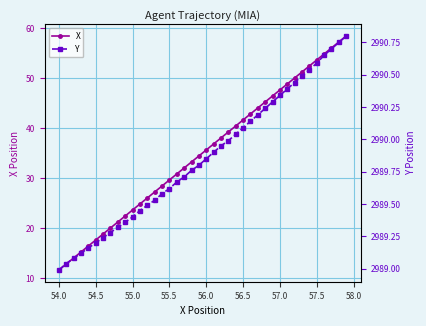

What is the highest value of the X series?

58.4